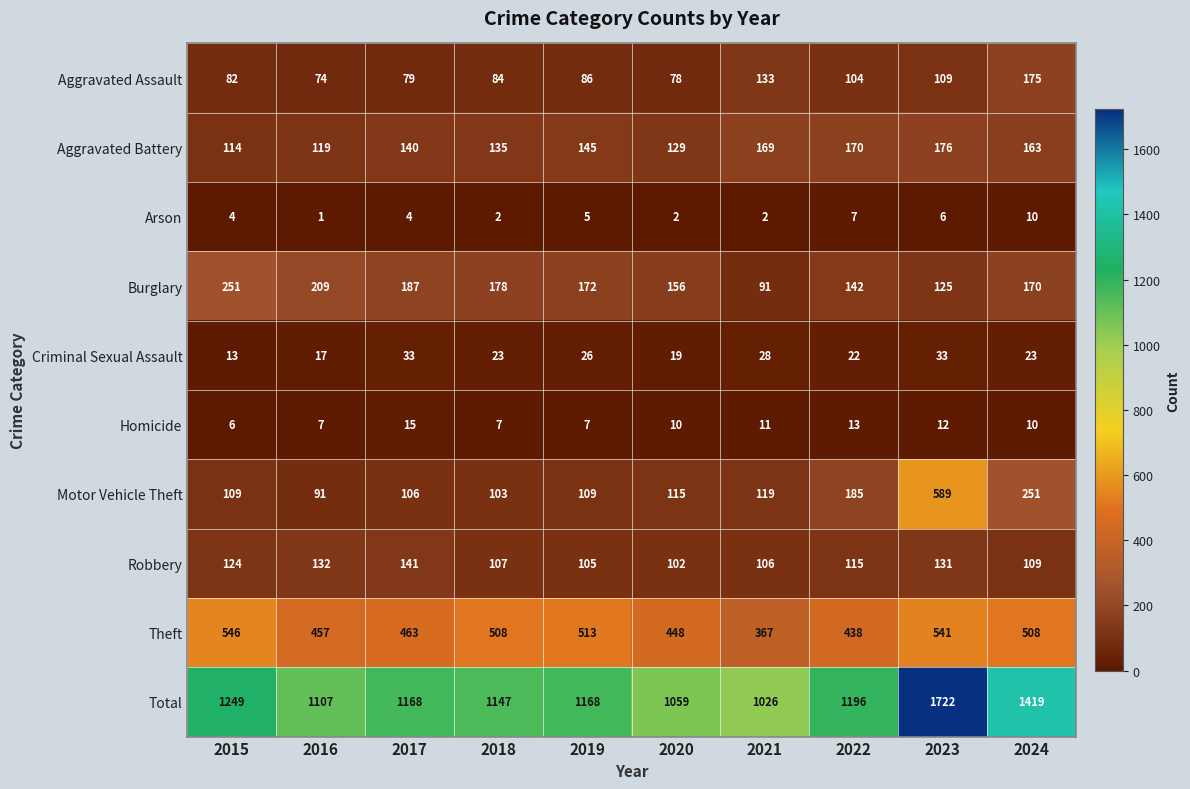

Is it true that Homicide equals 13 at 2018?

False